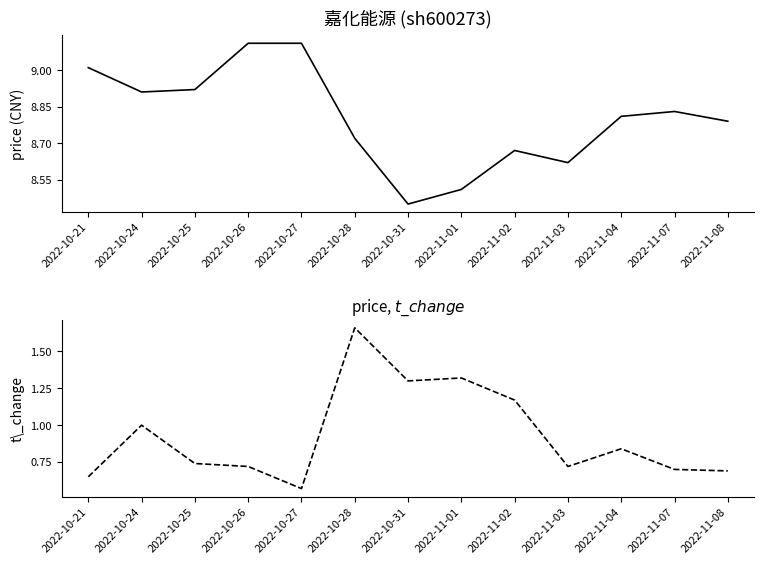

True or false: t_change and price cross at least once.

False